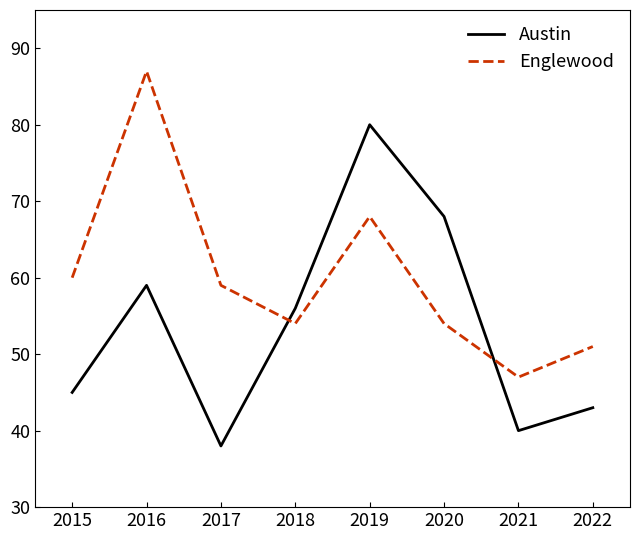

At which category is the sum across all series the highest?

2019